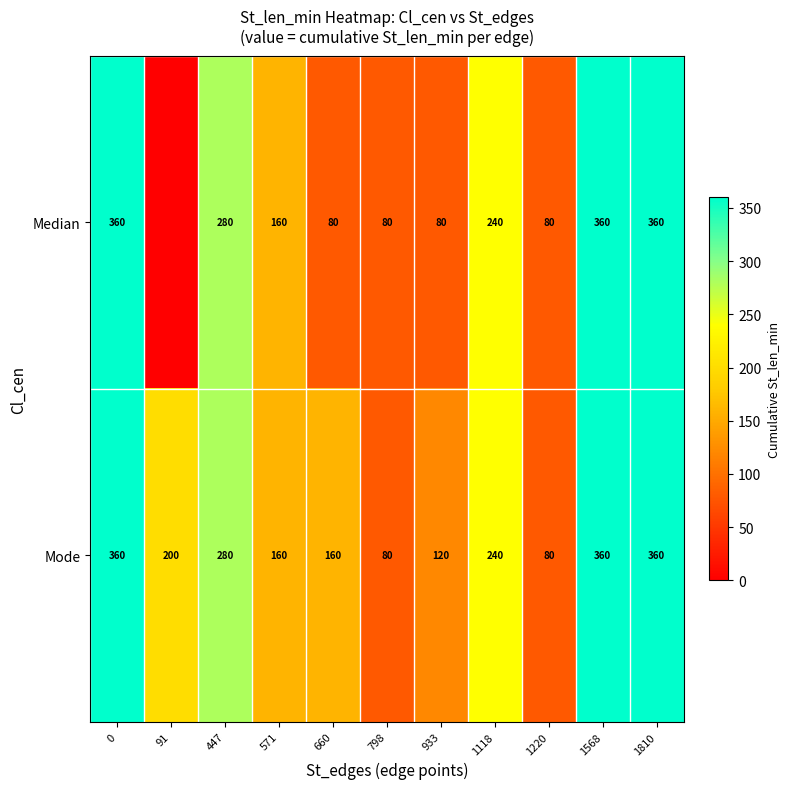

Which has a higher value, 1810 or 933?

1810